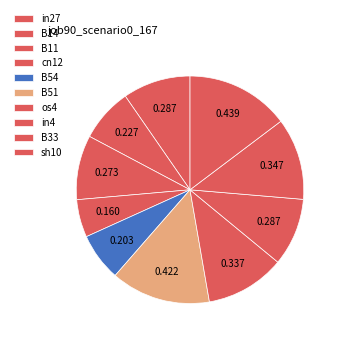

How many slices are in this pie chart?

10